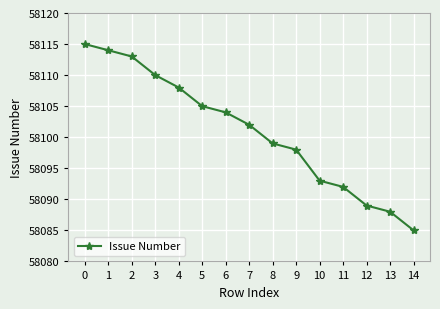

The value at 8 is 87821. True or false?

False